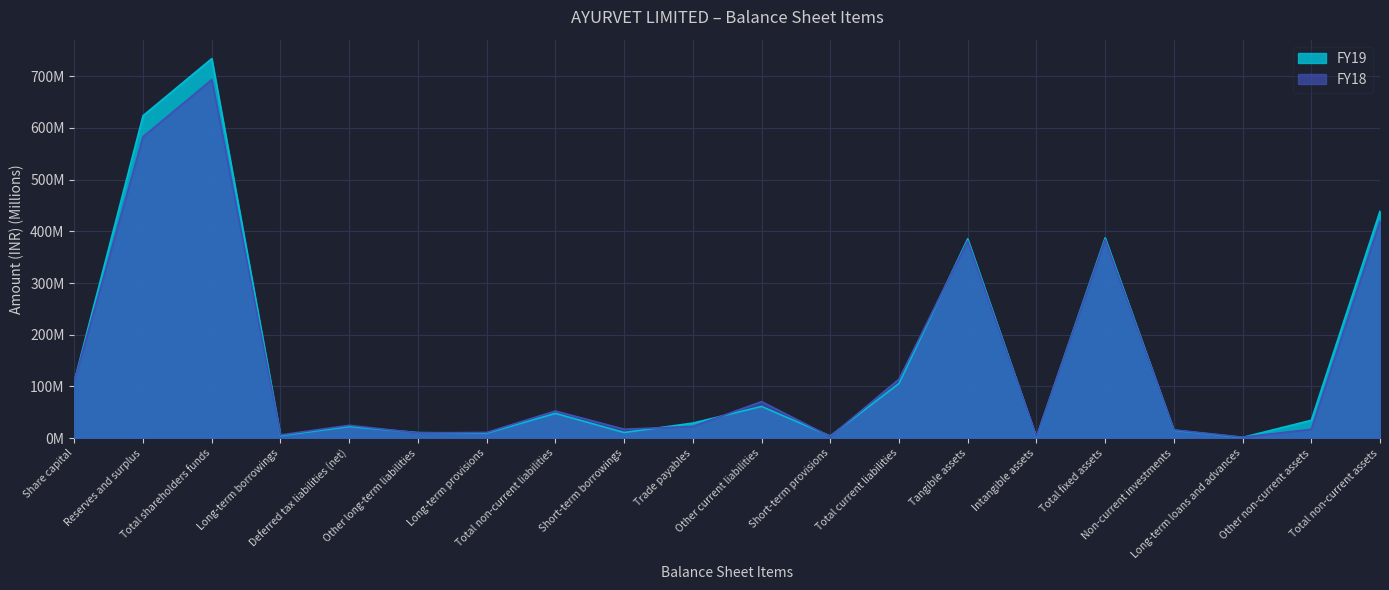

What is the average value of the FY18 series?

147.2